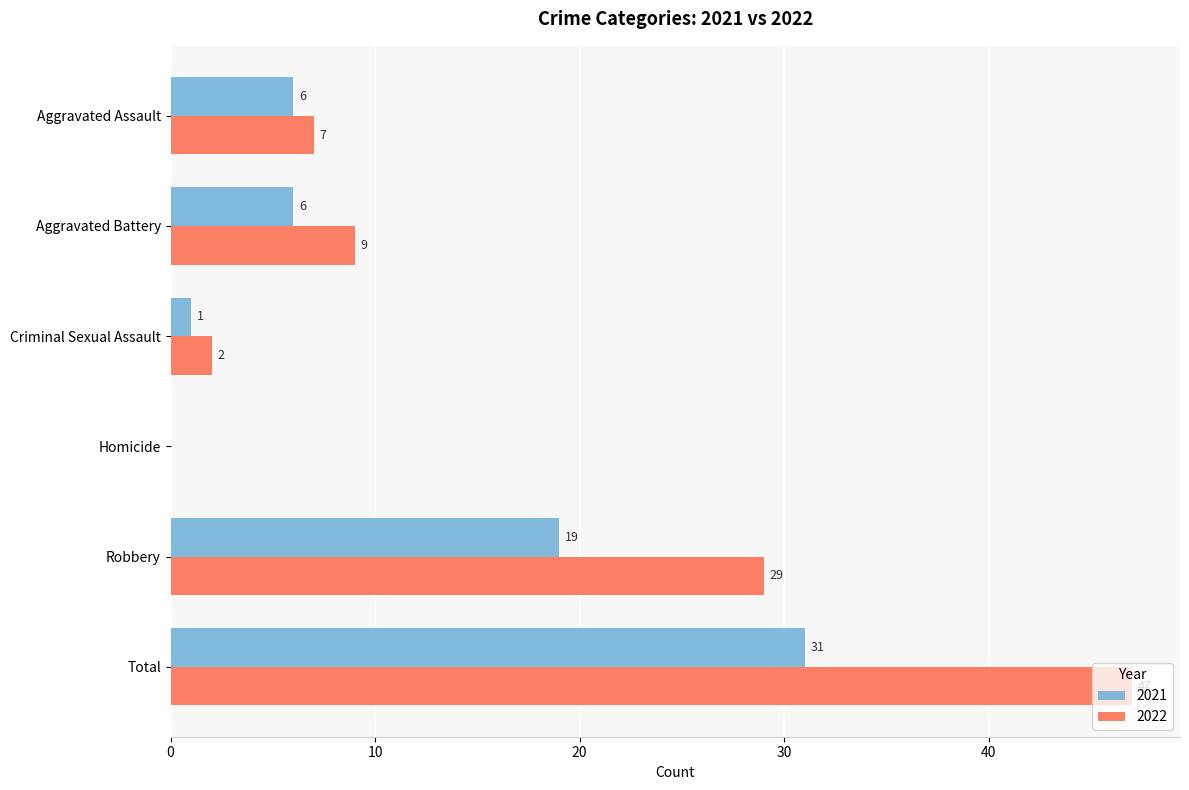

The value of 2022 at Total is 31. True or false?

False